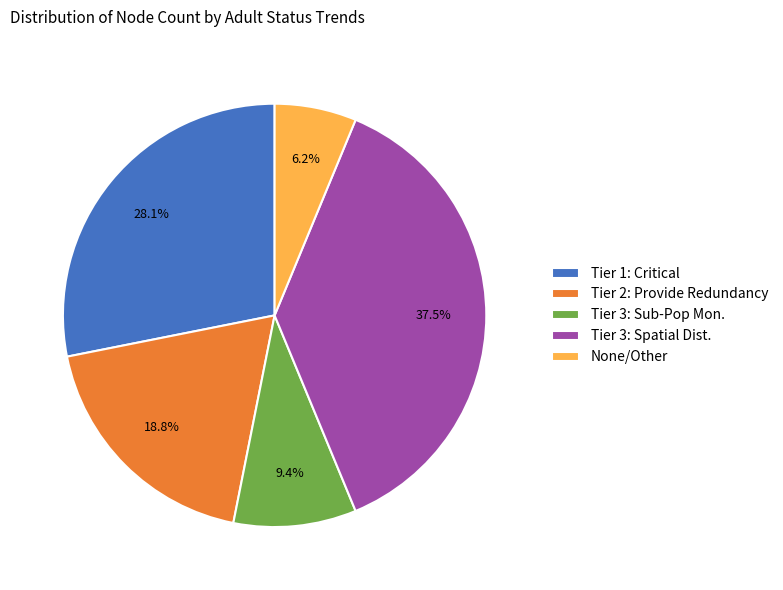

Rank the categories by value from highest to lowest.

Tier 3: Spatial Dist., Tier 1: Critical, Tier 2: Provide Redundancy, Tier 3: Sub-Pop Mon., None/Other